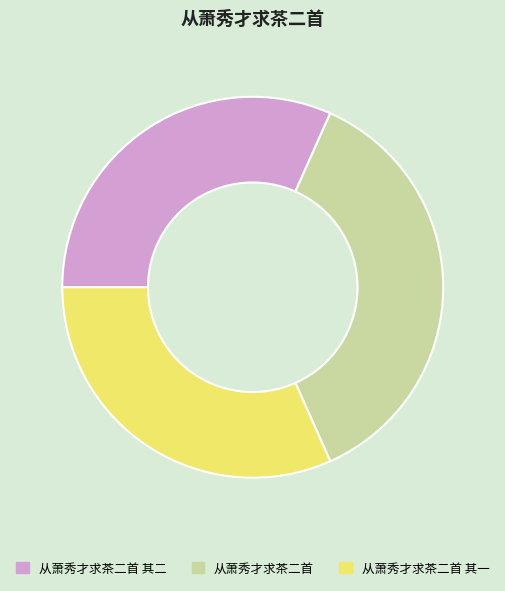

Is the sum of 从萧秀才求茶二首 and 从萧秀才求茶二首 其二 greater than half?

Yes